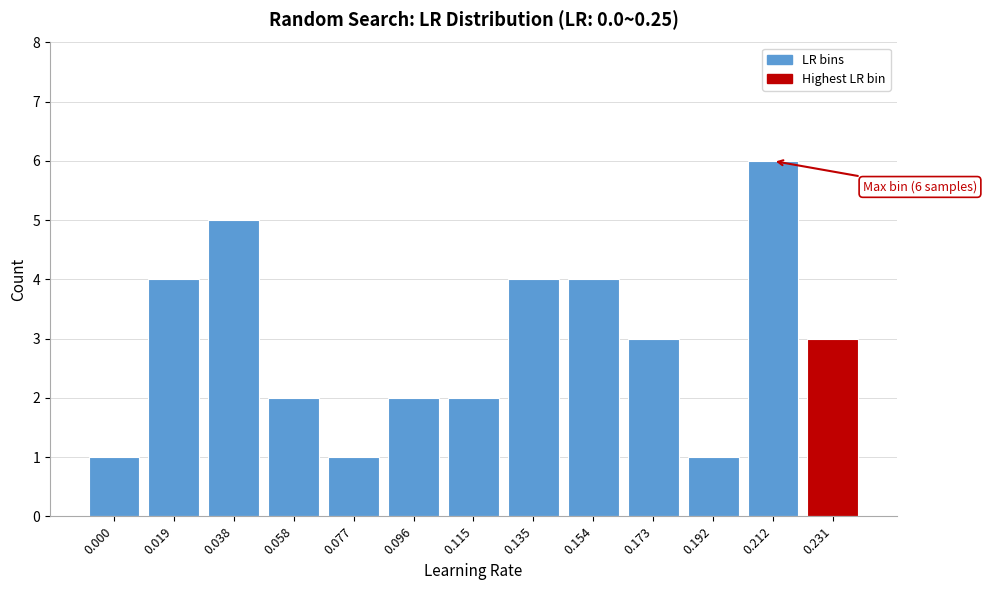

Reading left to right, list all the values displayed in this chart.

0.000=1	0.019=4	0.038=5	0.058=2	0.077=1	0.096=2	0.115=2	0.135=4	0.154=4	0.173=3	0.192=1	0.212=6	0.231=3